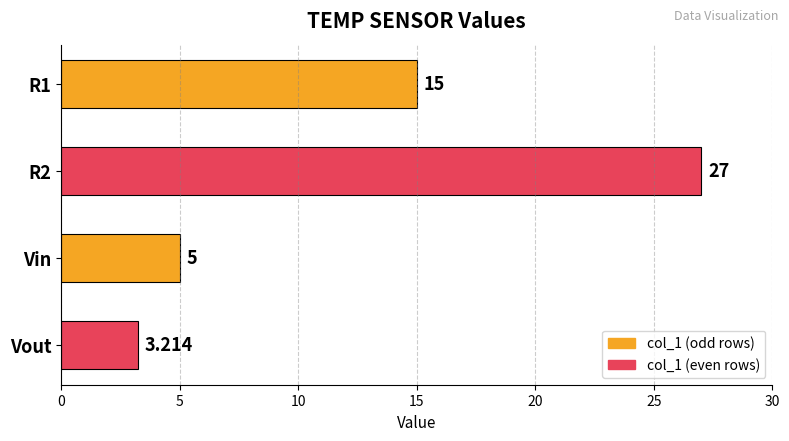

What is the label of the 4th bar from the top?

Vout